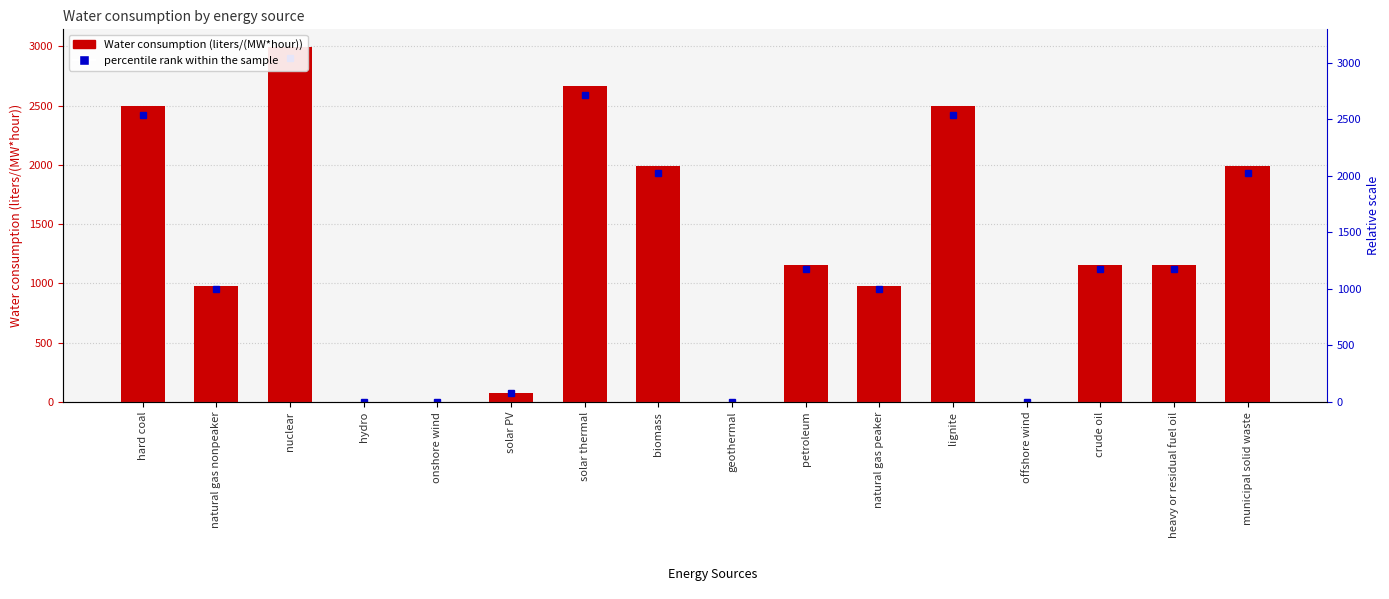

Reading left to right, extract all data points from this chart.

hard coal=2497.3	natural gas nonpeaker=980.9	nuclear=2994.5	hydro=0.0	onshore wind=0.0	solar PV=80.0	solar thermal=2670.0	biomass=1994.0	geothermal=0.0	petroleum=1156.4	natural gas peaker=980.9	lignite=2497.3	offshore wind=0.0	crude oil=1156.4	heavy or residual fuel oil=1156.4	municipal solid waste=1994.0